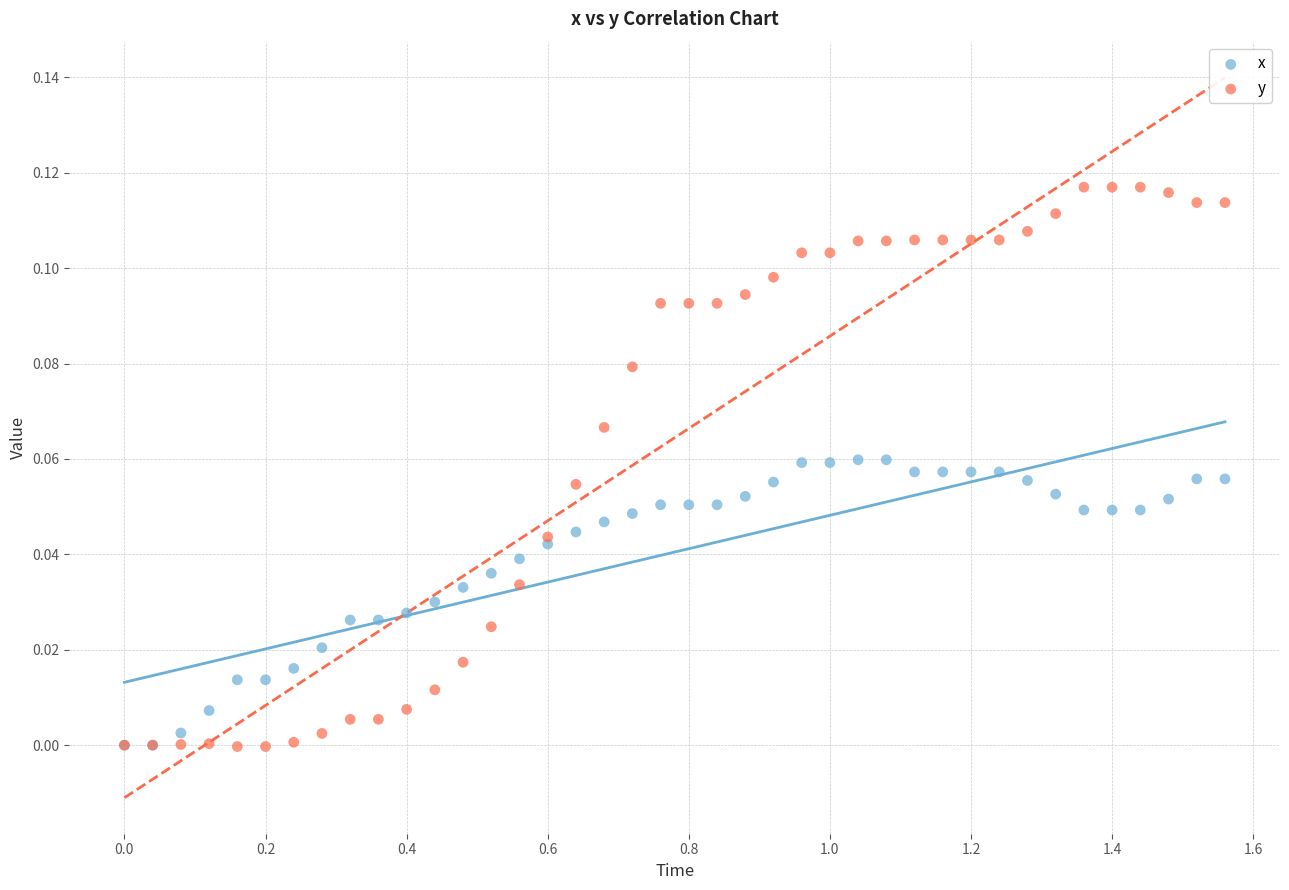

What are all the series names shown in the legend?

x, y